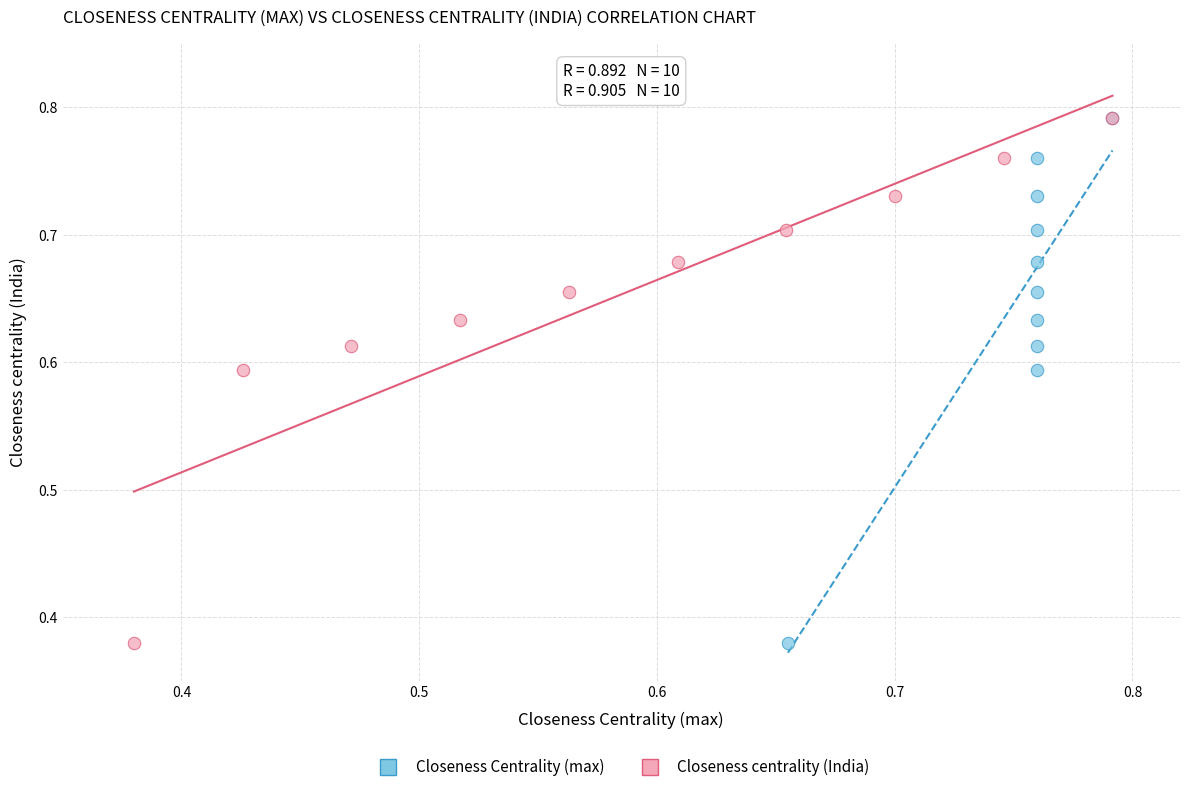

What are all the series names shown in the legend?

Closeness Centrality (max), Closeness centrality (India)